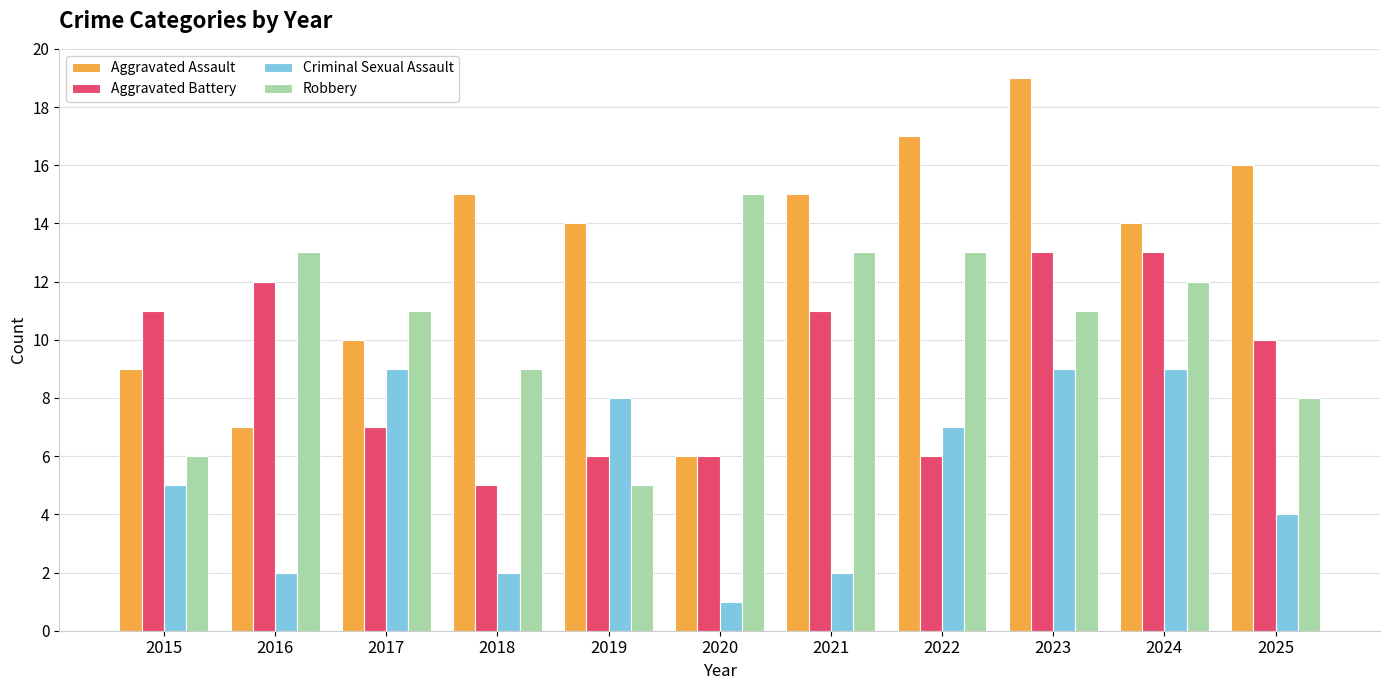

Where does the Aggravated Battery series first go above 10?

2015